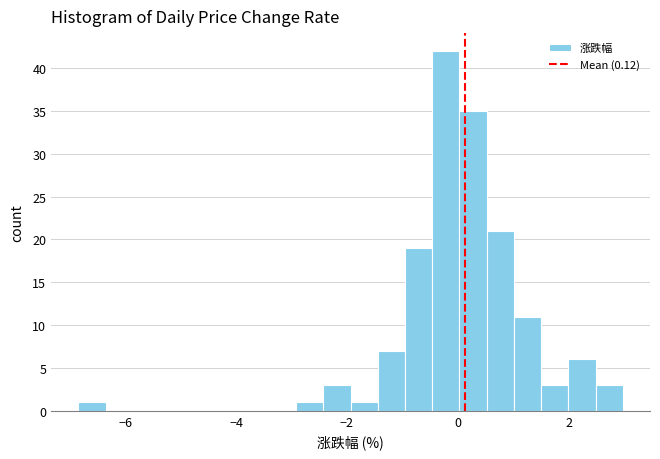

Around what value on the x-axis is the tallest bar? Give the approximate position of its centre, as read against the axis.

-0.2